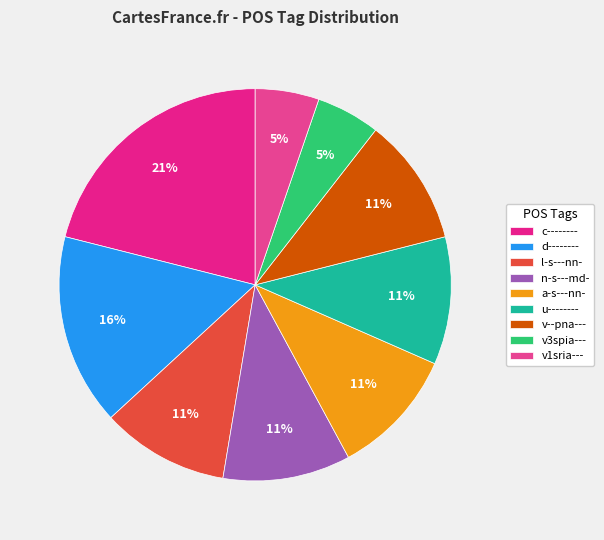

To the nearest percent, what is the difference between the largest and smallest slice percentages?

16%